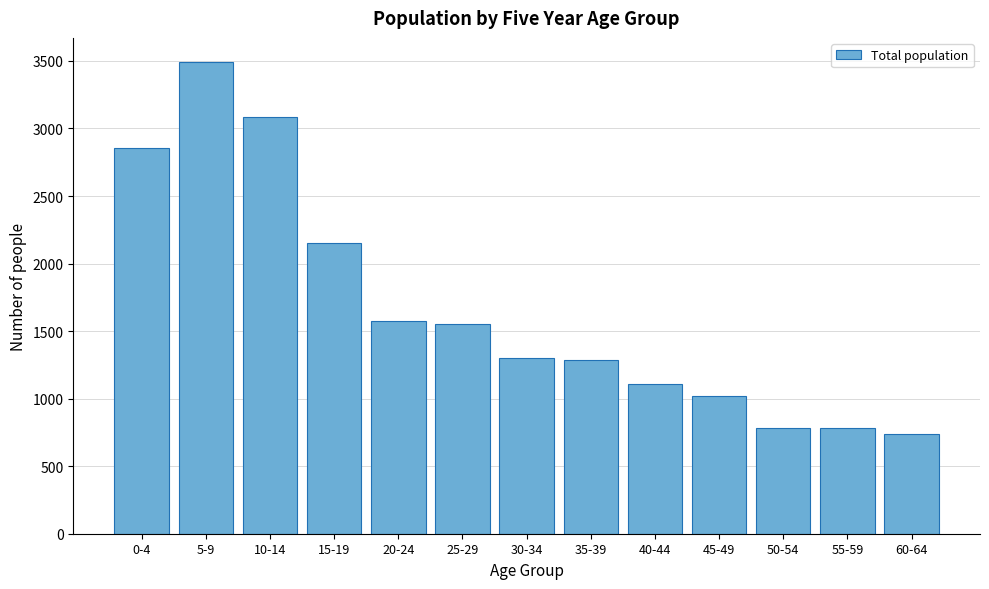

What is the sum of the values at 50-54 and 0-4?

3637